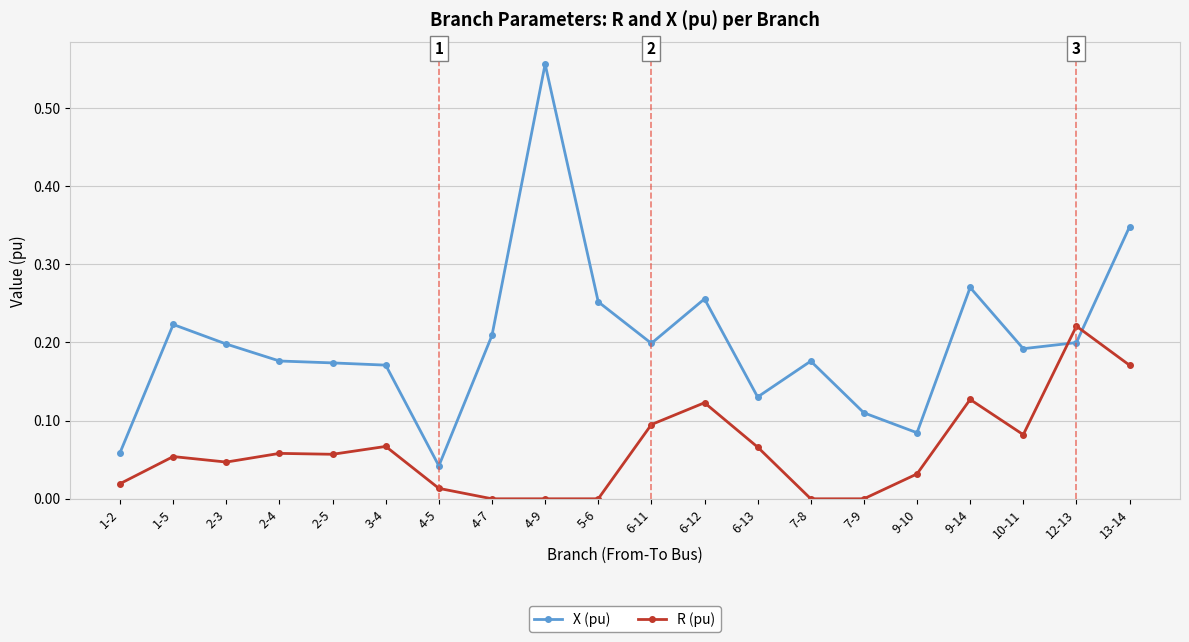

Is it true that R (pu) equals 0.3 at 12-13?

False